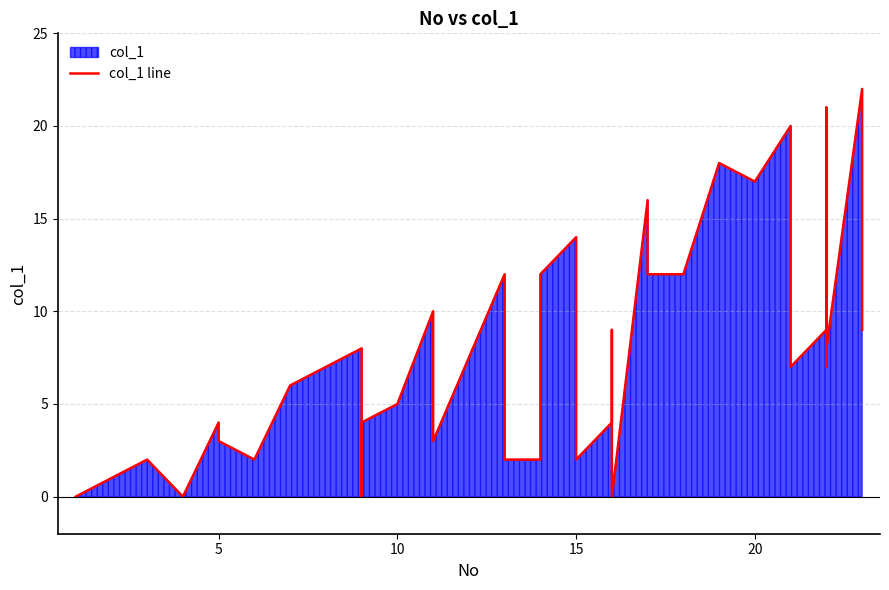

At which label does the data first exceed 7?

9